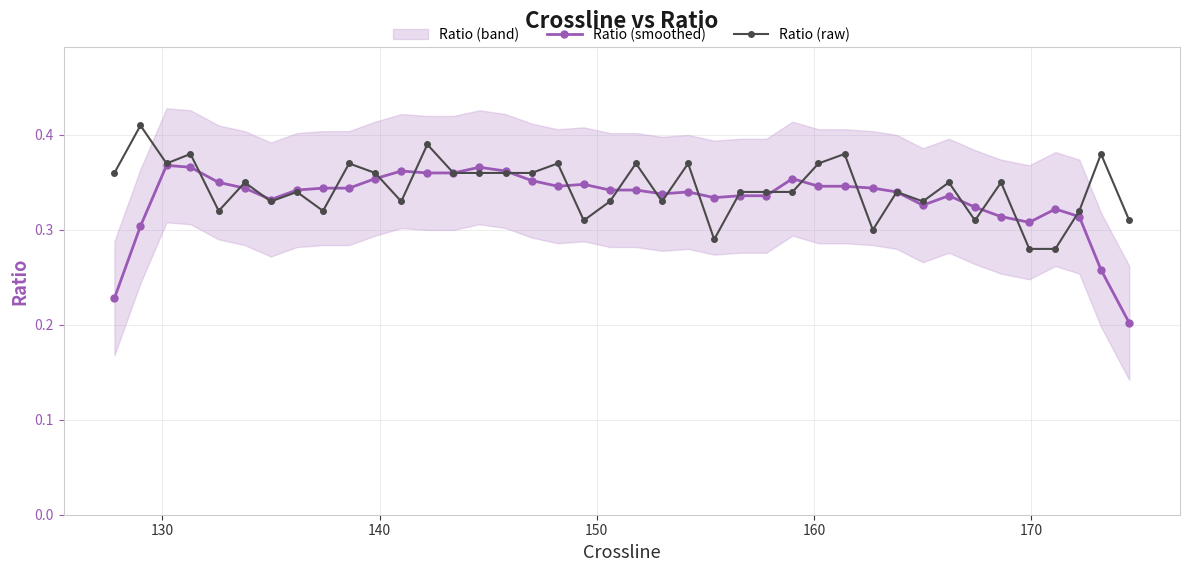

How many Ratio (raw) values are between 0 and 1?

40